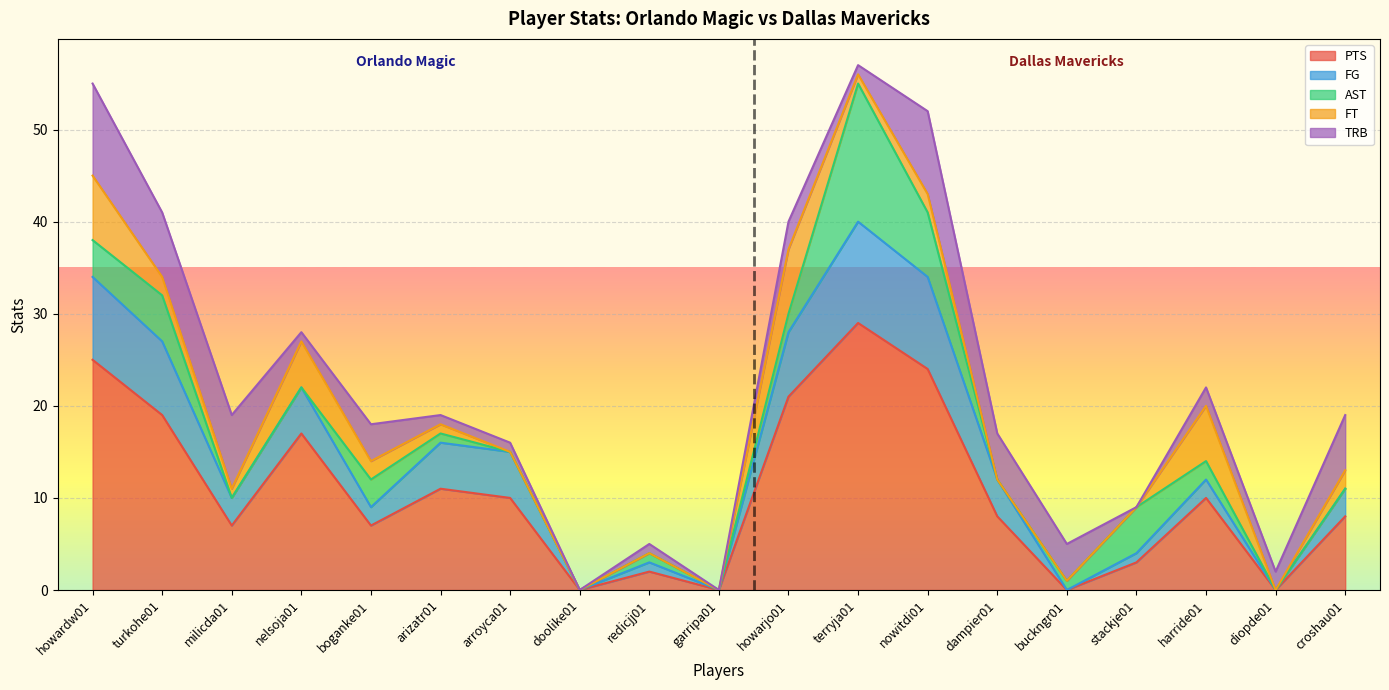

The FT series shows 5 at nelsoja01. True or false?

True